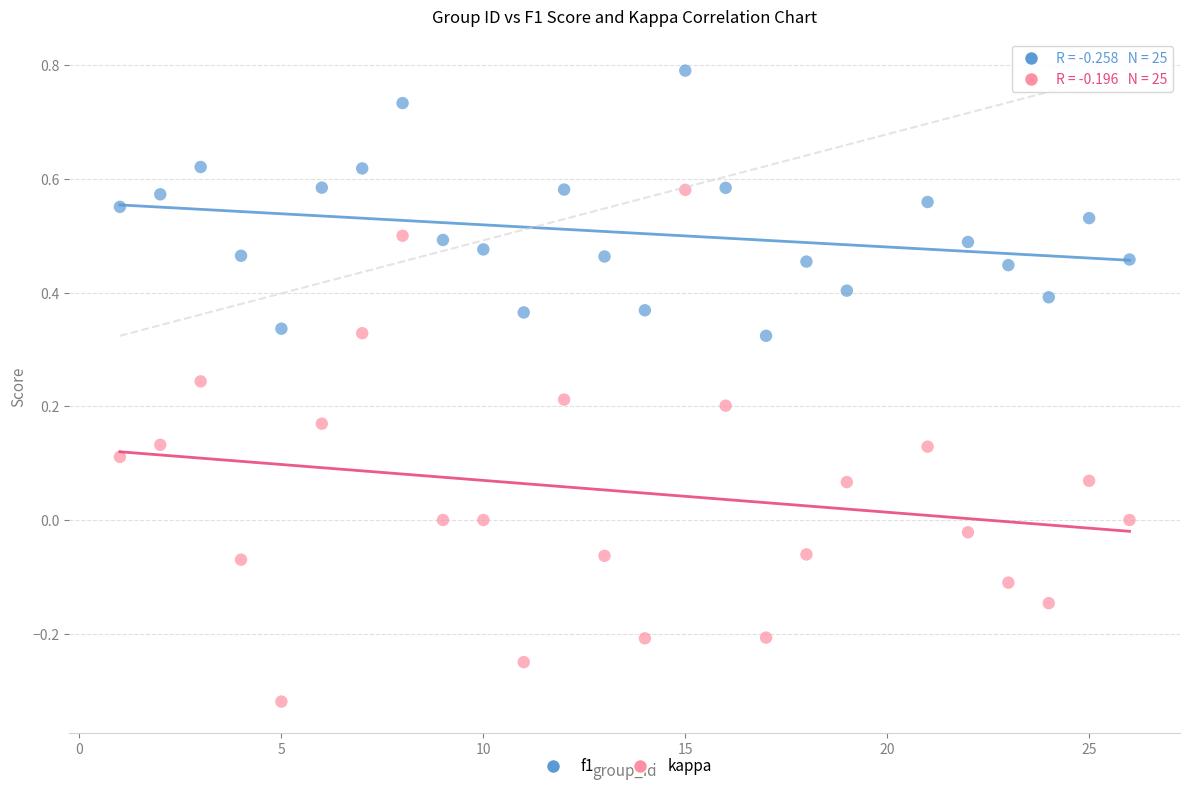

Which series contains the highest Y value?

f1